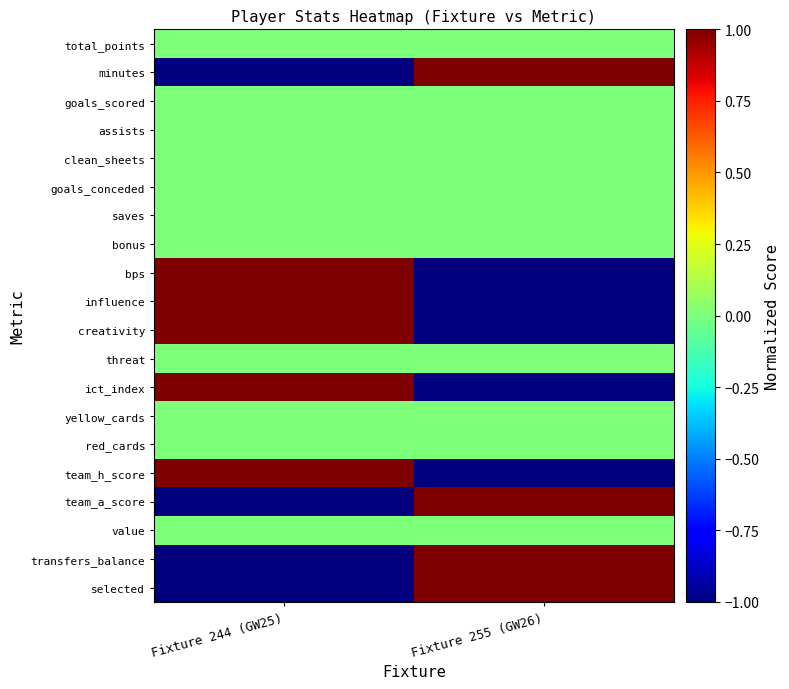

What is the maximum value shown in the chart?

1.0